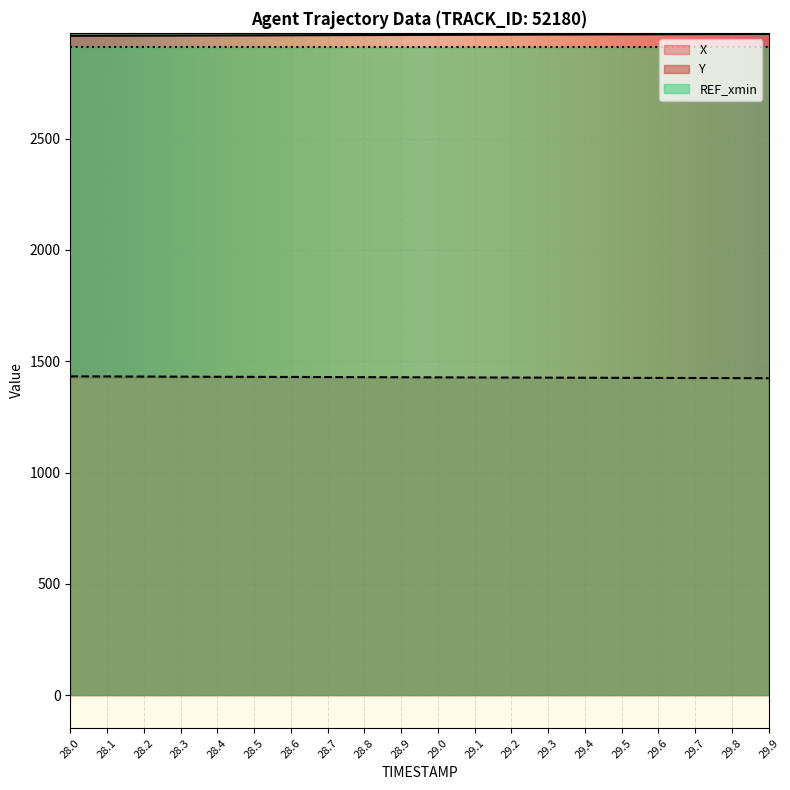

Is the value of X at 28.1 greater than the value of Y at 29.5?

Yes